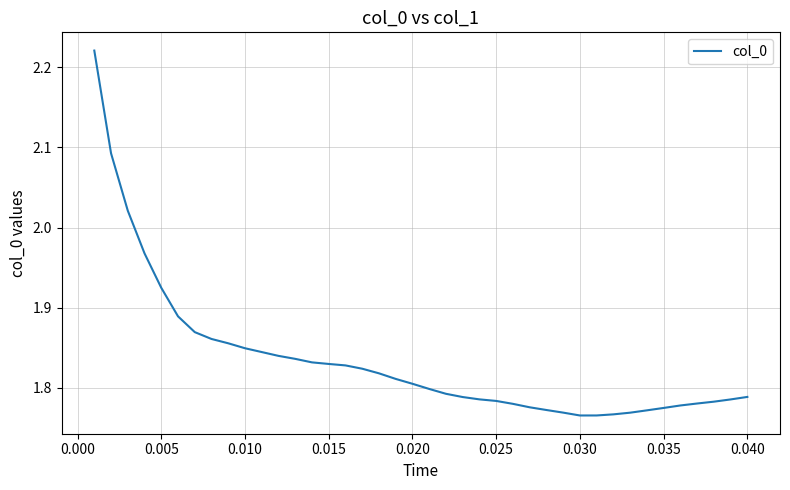

What is the difference between the maximum and minimum values?

0.5